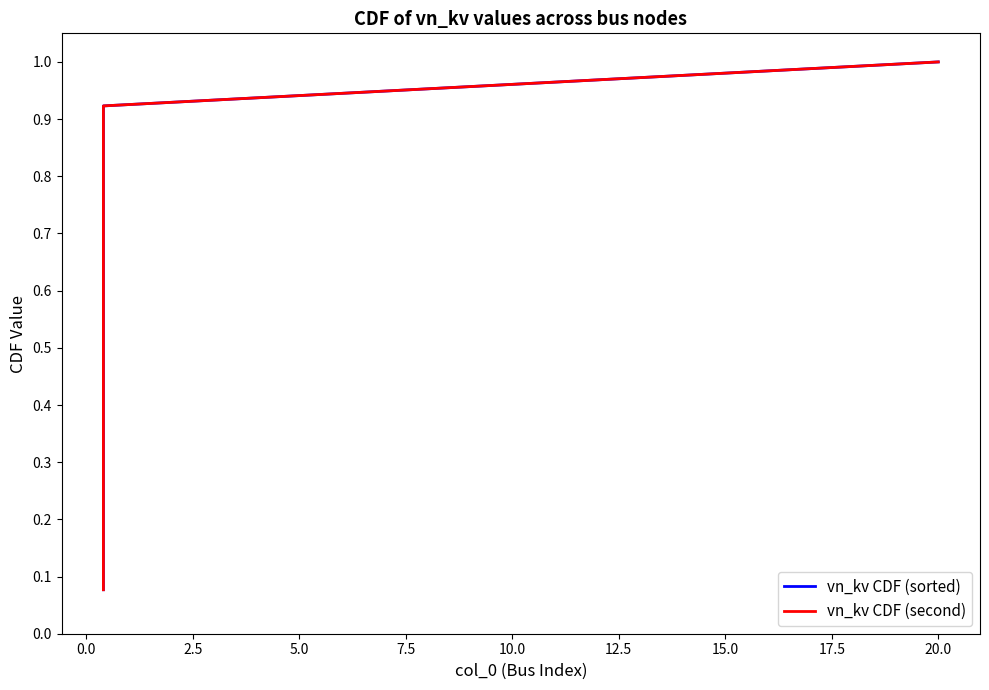

At 2.5, list the series in order from largest to smallest.

vn_kv CDF (sorted), vn_kv CDF (second)